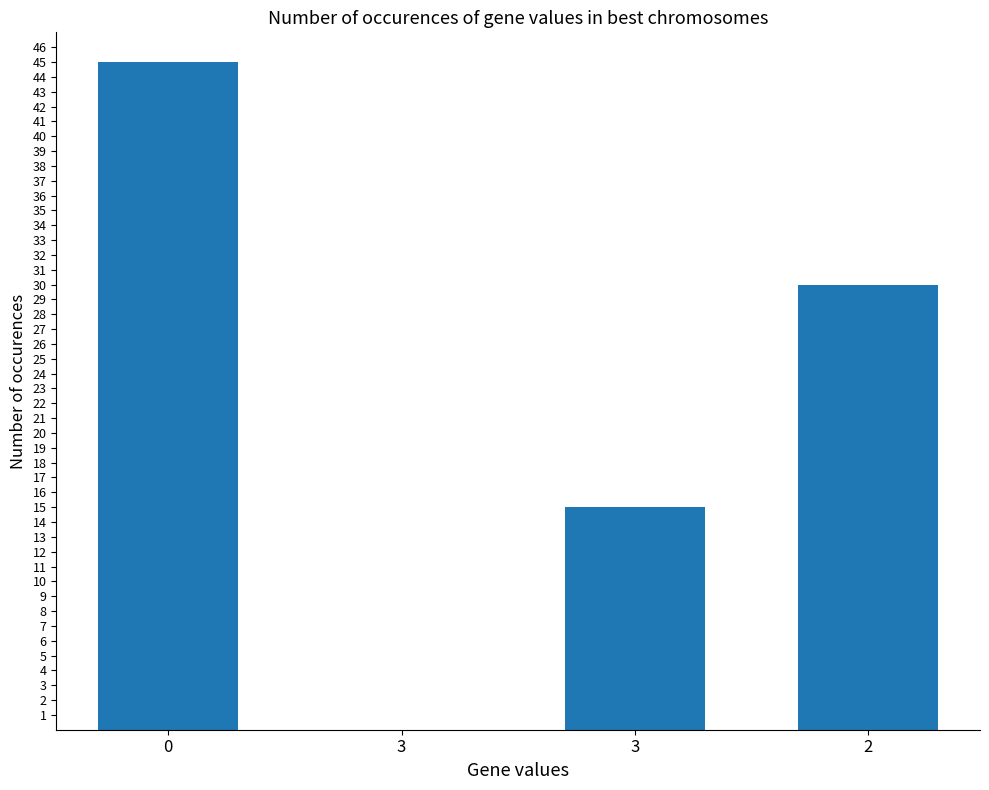

Reading left to right, transcribe all the data shown in this chart.

45	0	15	30